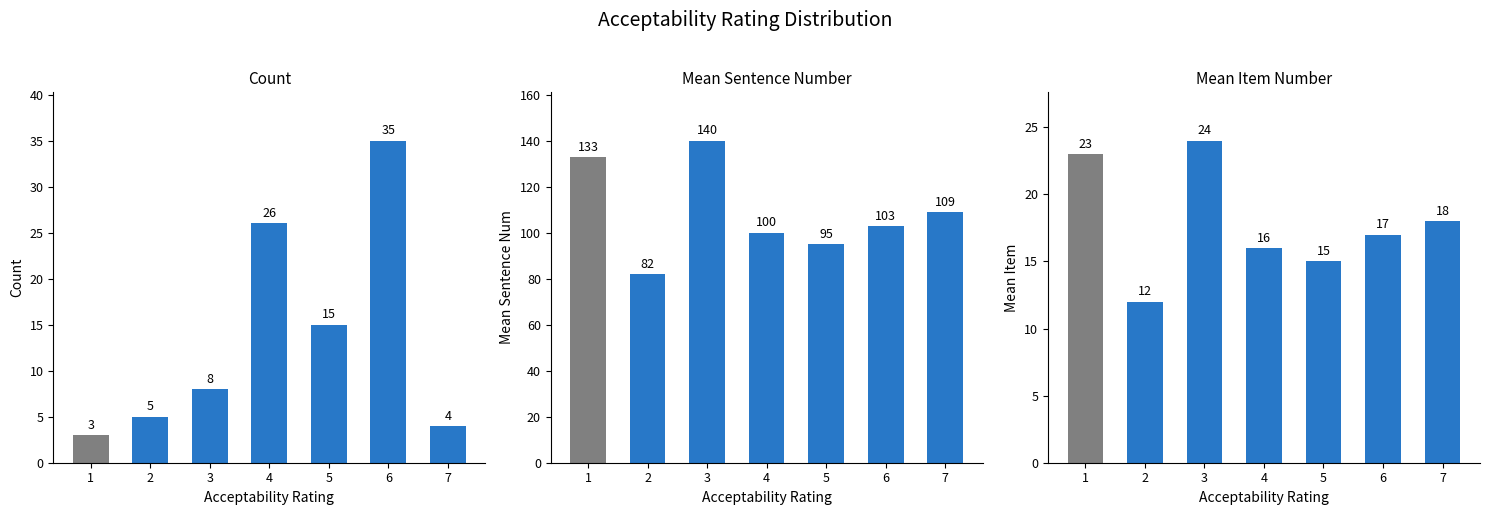

What is the sum of the Mean Item Number values at 1 and 4?

39